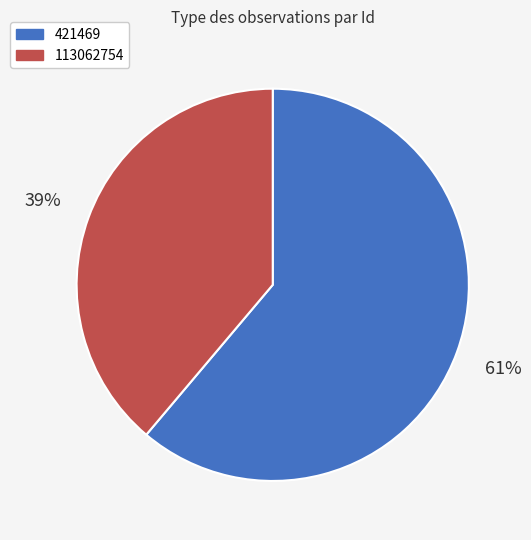

To the nearest percent, what is the difference between the largest and smallest slice percentages?

22%